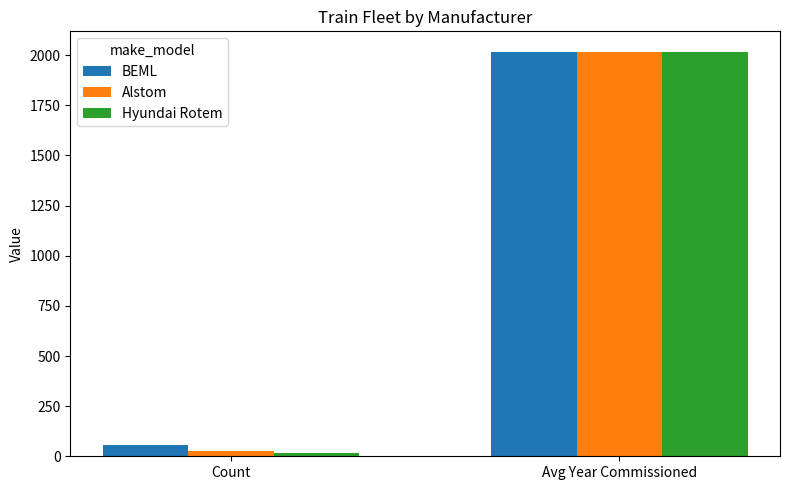

What position from the left is Avg Year Commissioned?

2